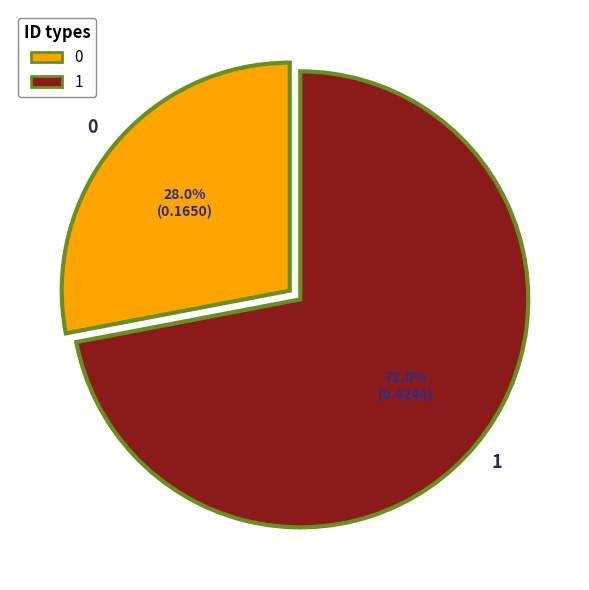

What is the total percentage of 1 and 0?

100.0%